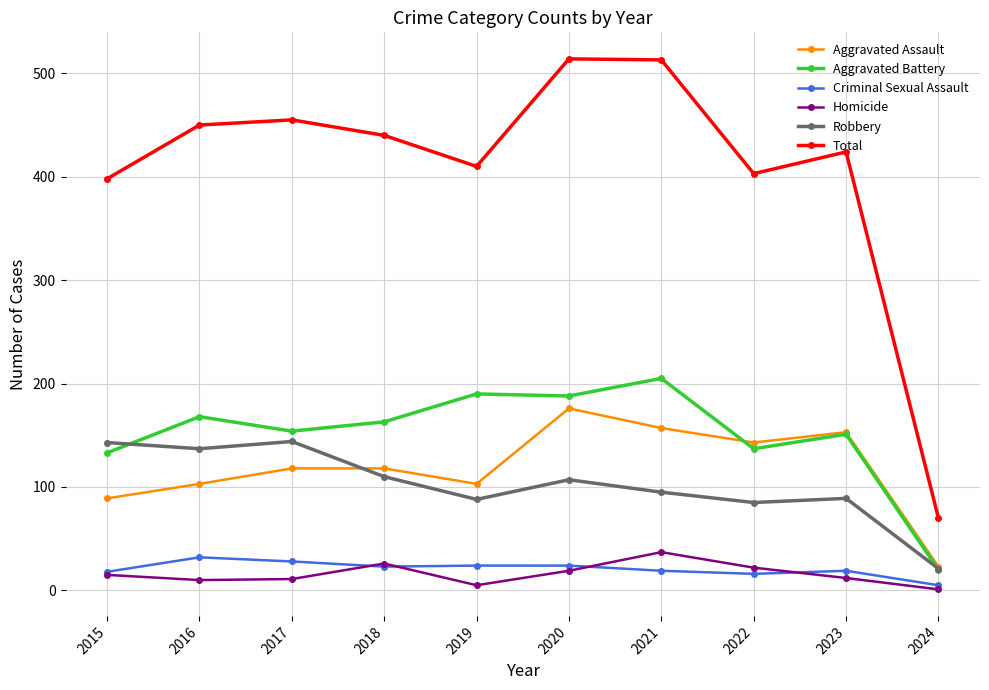

What is the smallest value displayed?

1